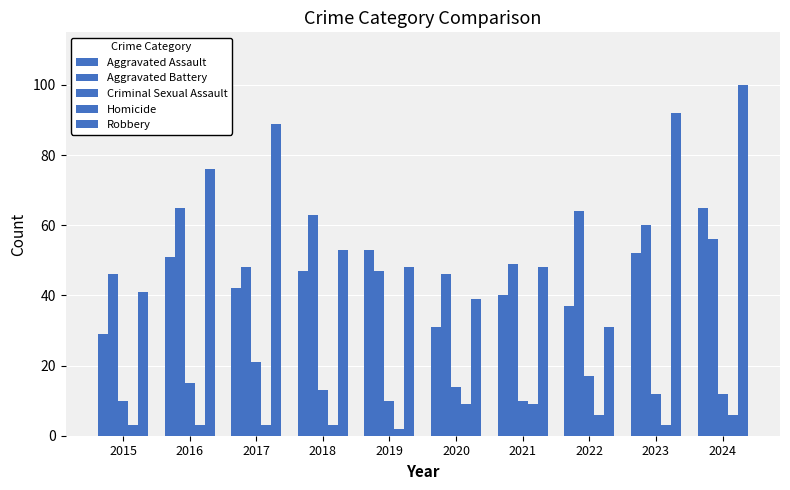

True or false: Aggravated Battery has a value of 64 at 2022.

True